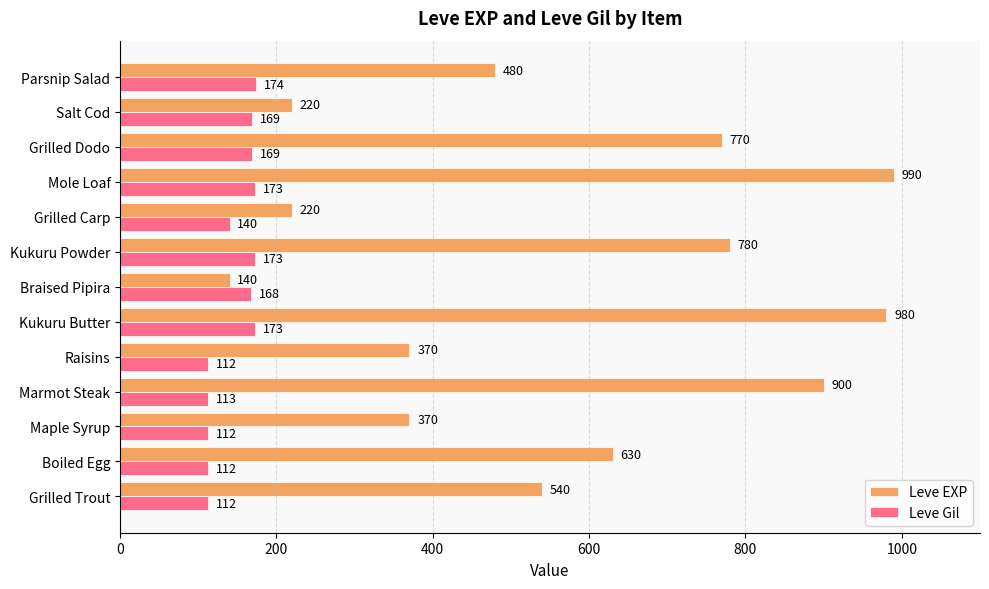

True or false: Leve Gil has a value of 255 at Kukuru Powder.

False